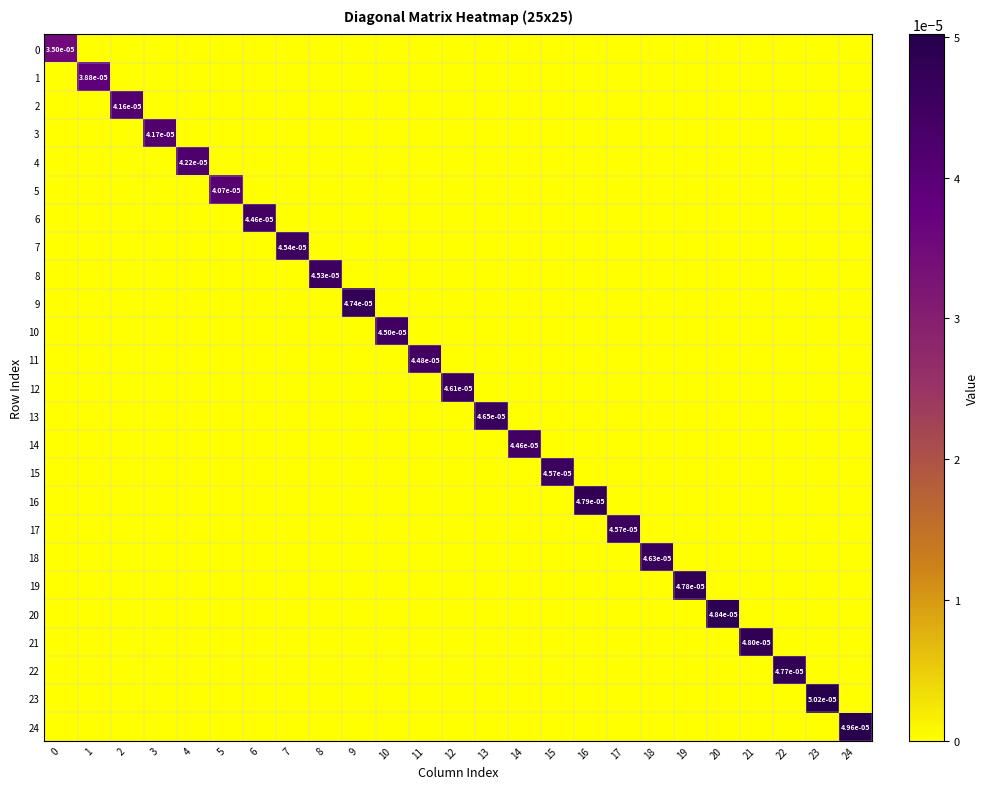

True or false: 10 has a value of -0.0 at 6.

False